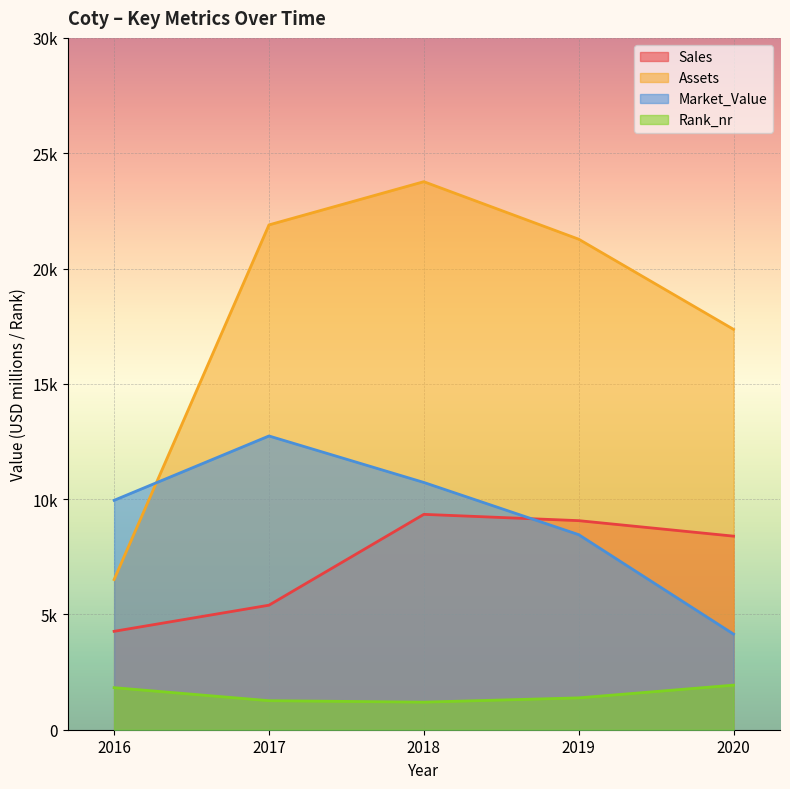

What is the sum of the Rank_nr values at 2018 and 2019?

2577